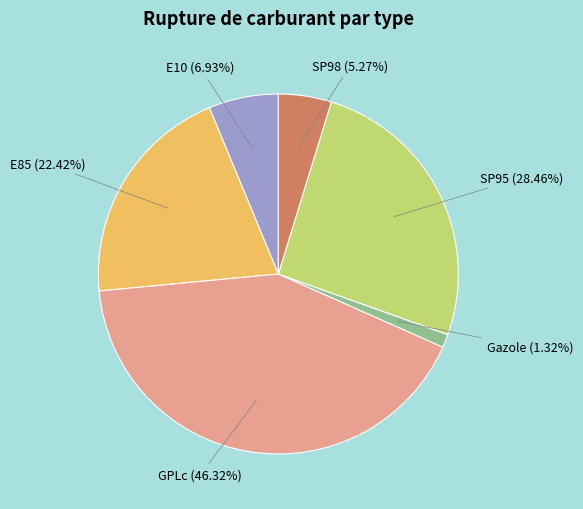

Combined, do E10 and Gazole account for over 50%?

No